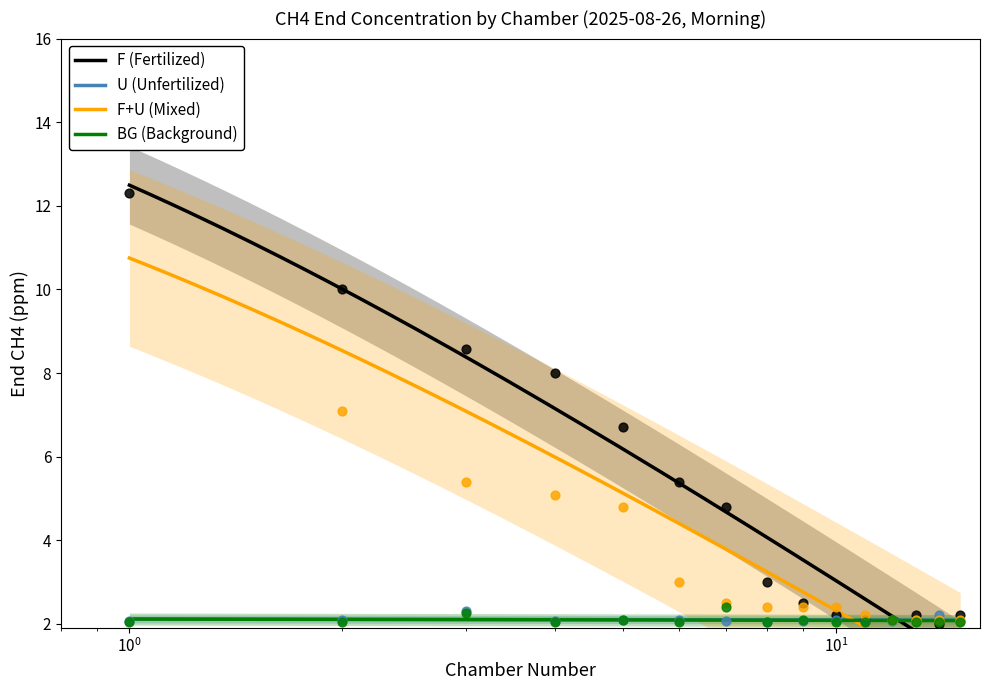

At how many categories does at least one series exceed 11?

1